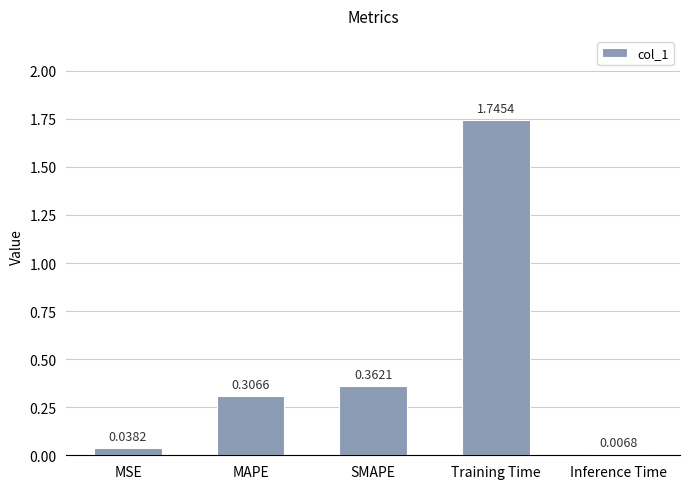

At which label is the value closest to 0?

Inference Time